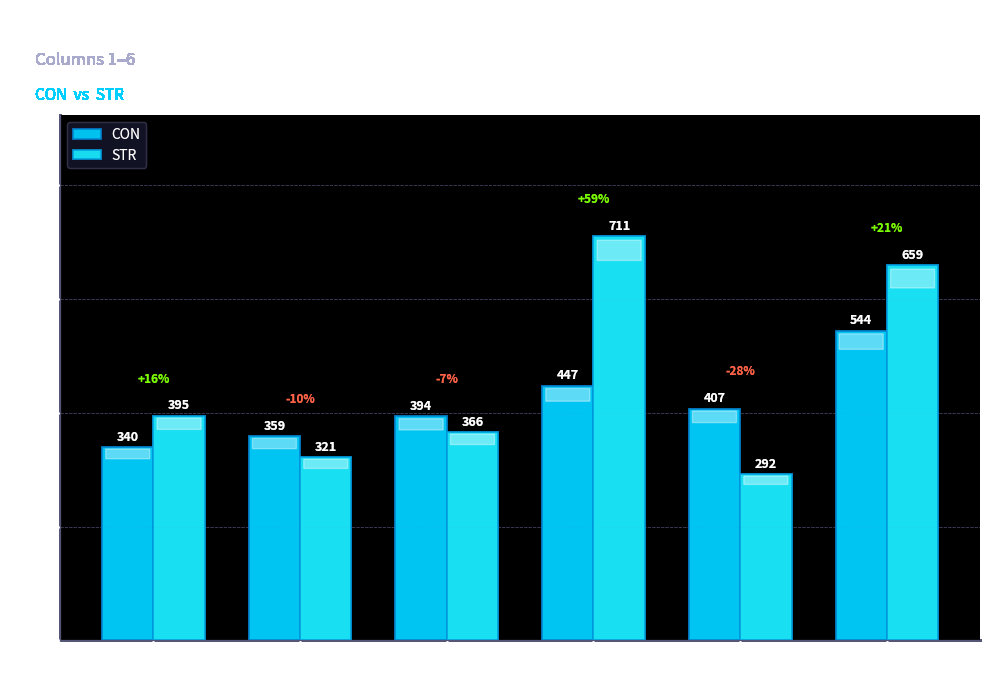

At which category is the sum across all series the highest?

Col 6